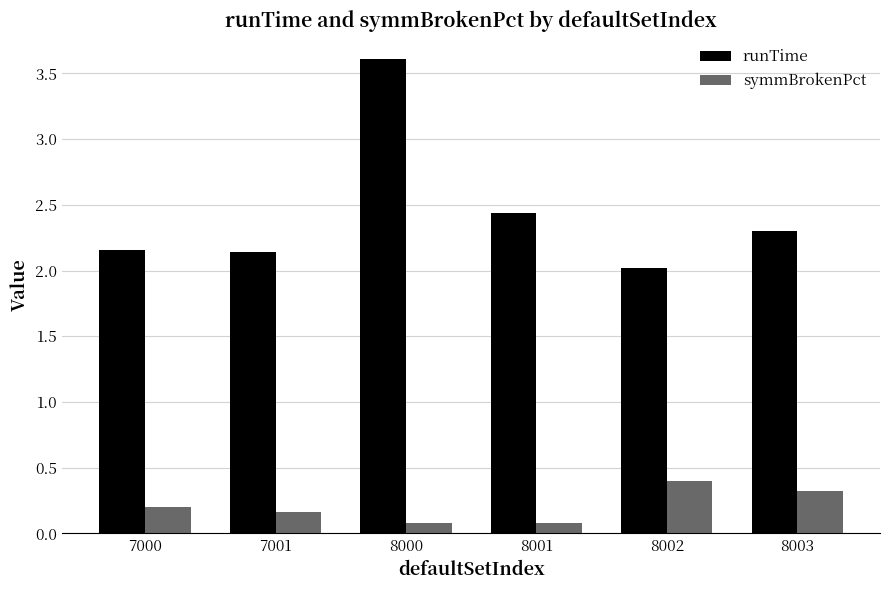

Between 7000 and 8000, which series saw the biggest shift?

runTime